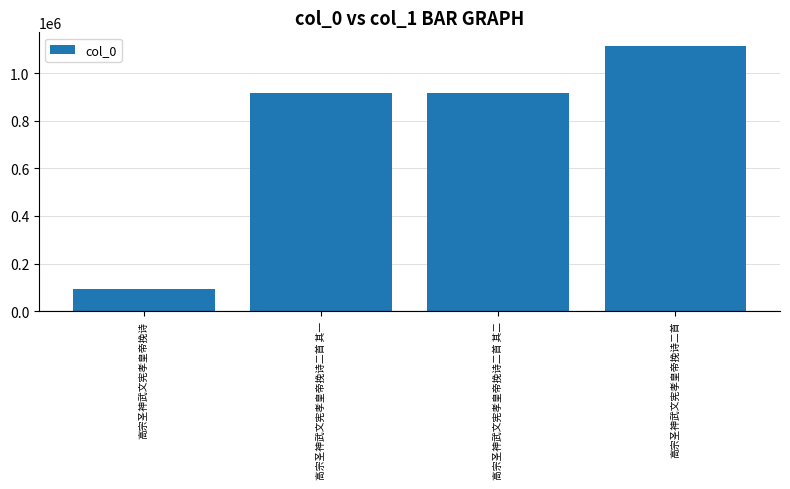

Approximately how many times larger is the value at 高宗圣神武文宪孝皇帝挽诗二首 其二 compared to 高宗圣神武文宪孝皇帝挽诗?

10.0